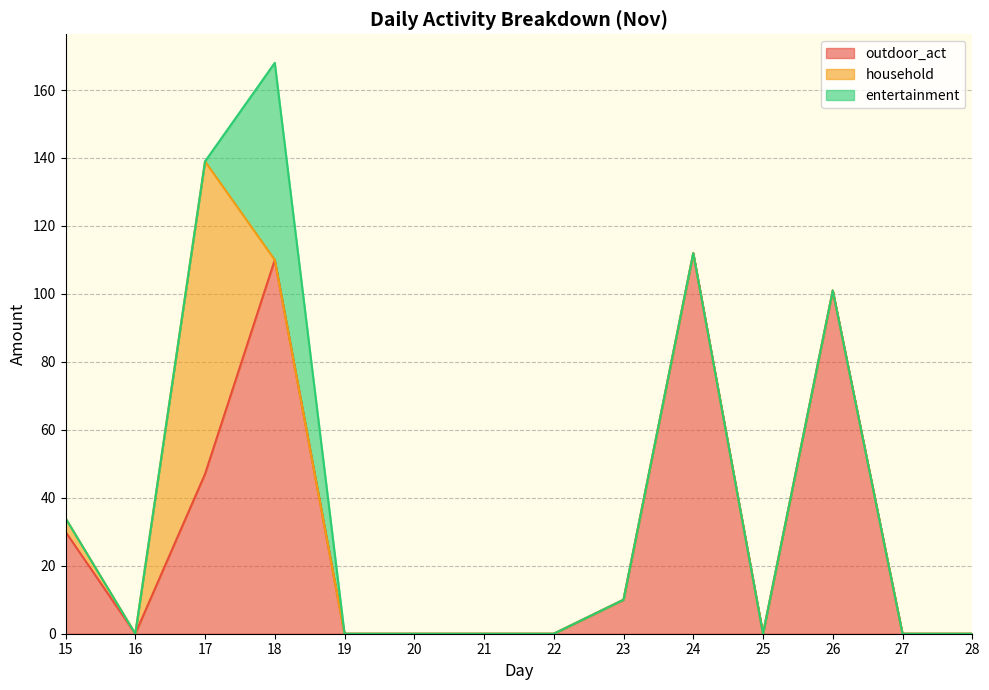

Which series changed the most between 18 and 21?

outdoor_act